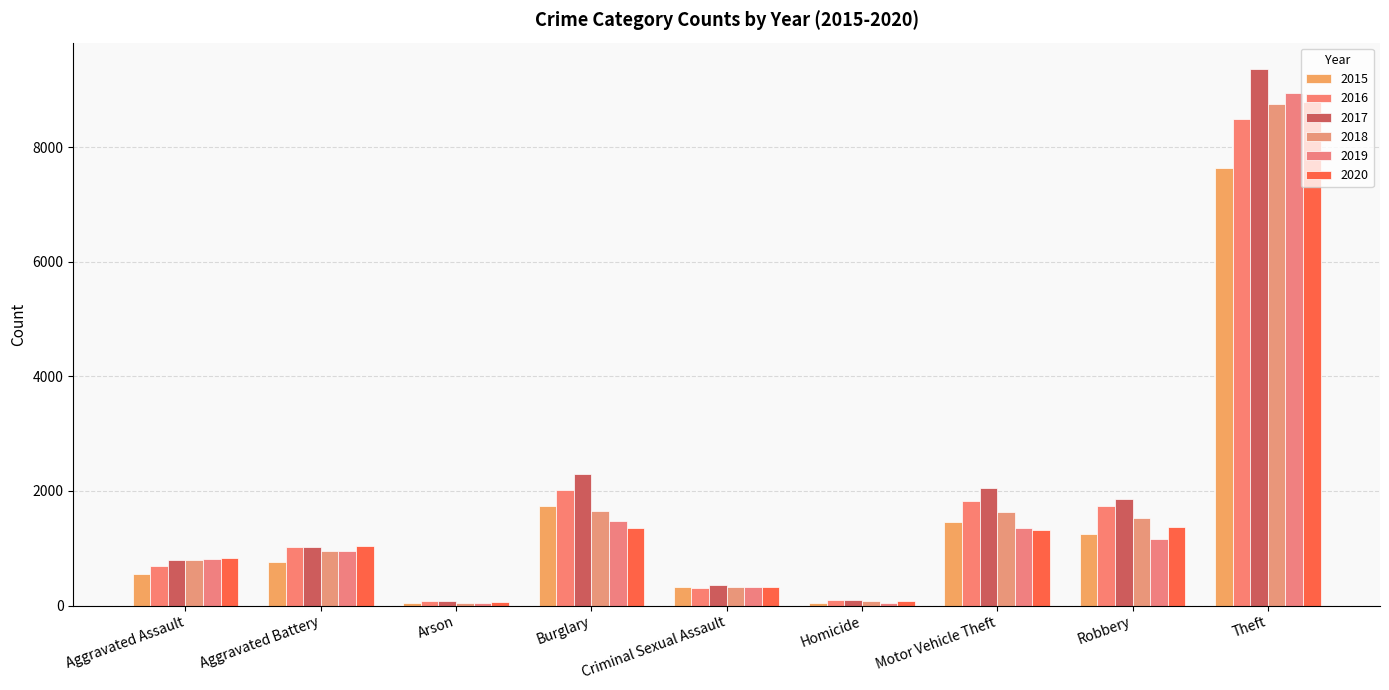

What is the total value across all series at Criminal Sexual Assault?

1961